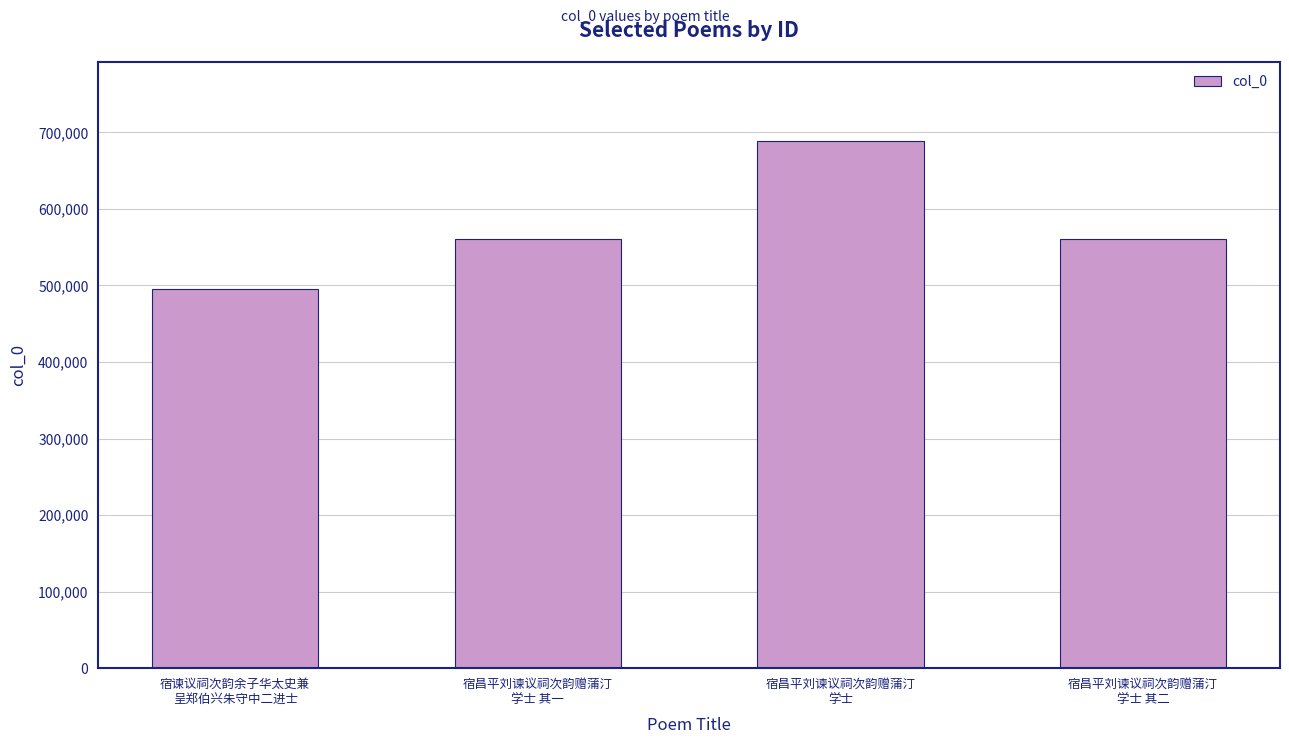

What is the average value?

576370